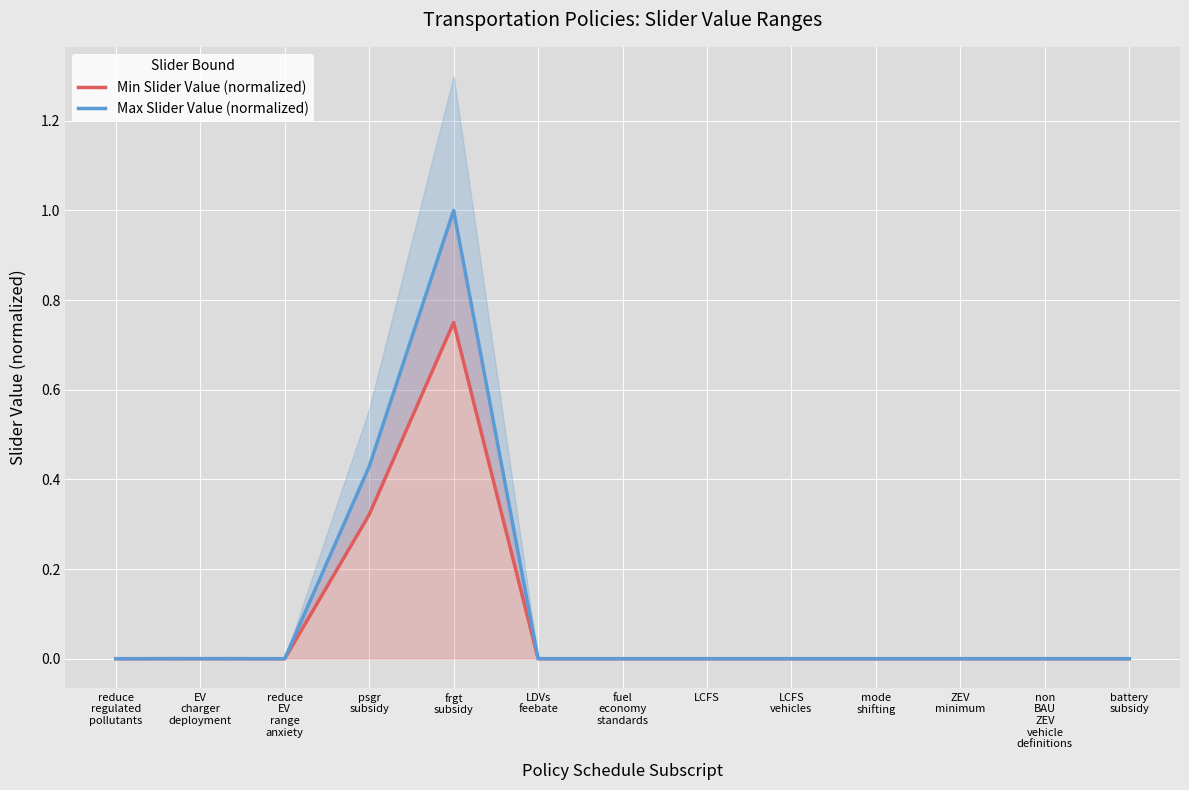

Count the number of data series in this chart.

2